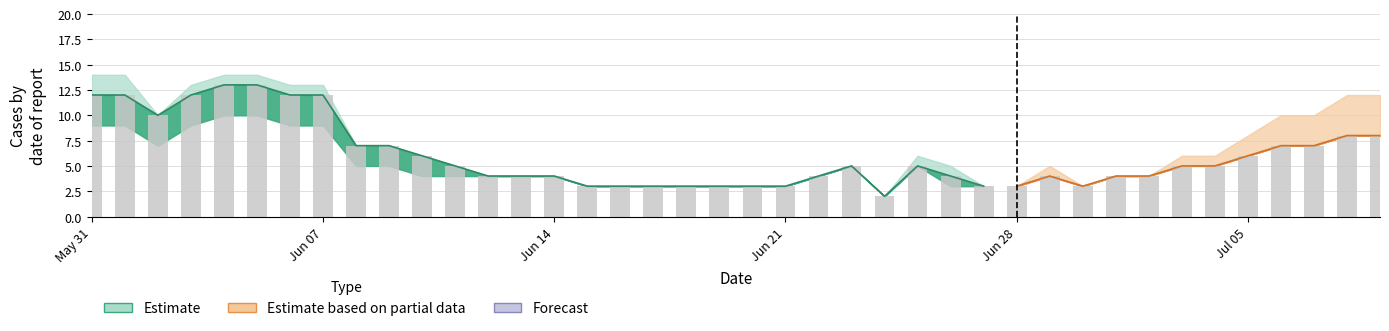

How many categories are shown in the chart?

40